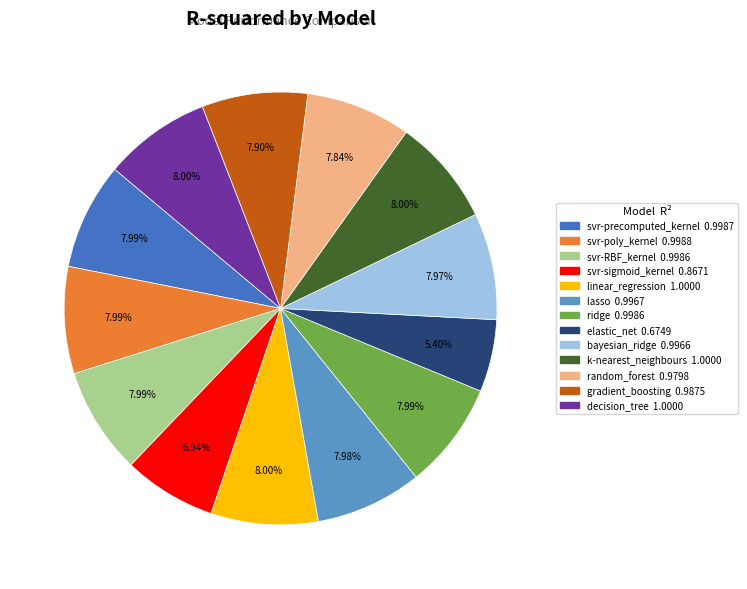

What is the smallest slice in the pie chart?

elastic_net